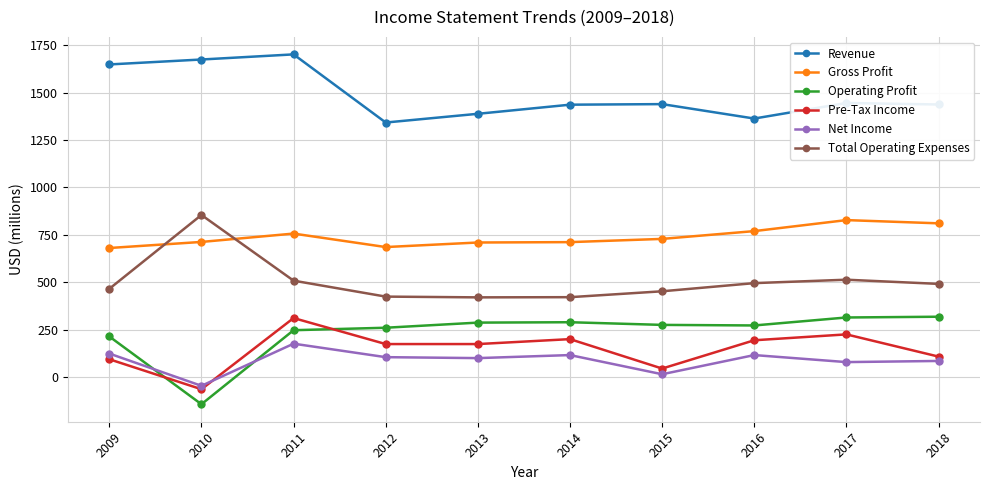

At which category does Total Operating Expenses reach its first local peak?

2010